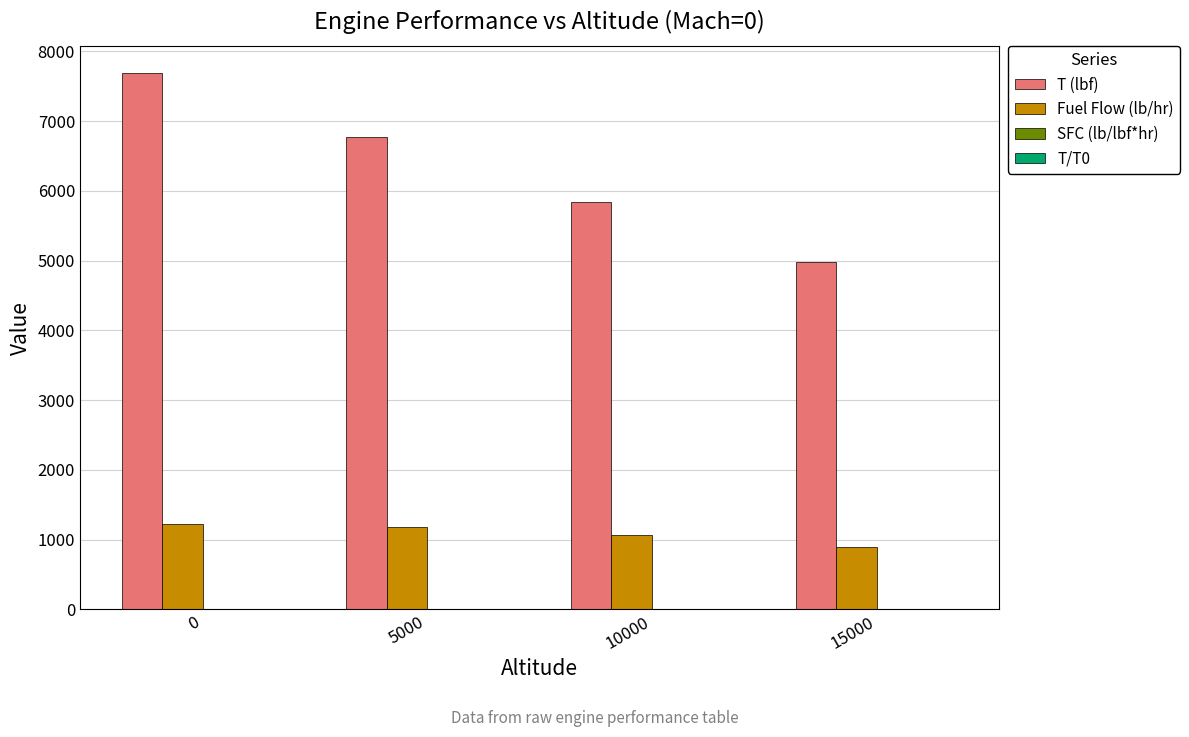

The value of T (lbf) at 10000 is 5842.8. True or false?

True